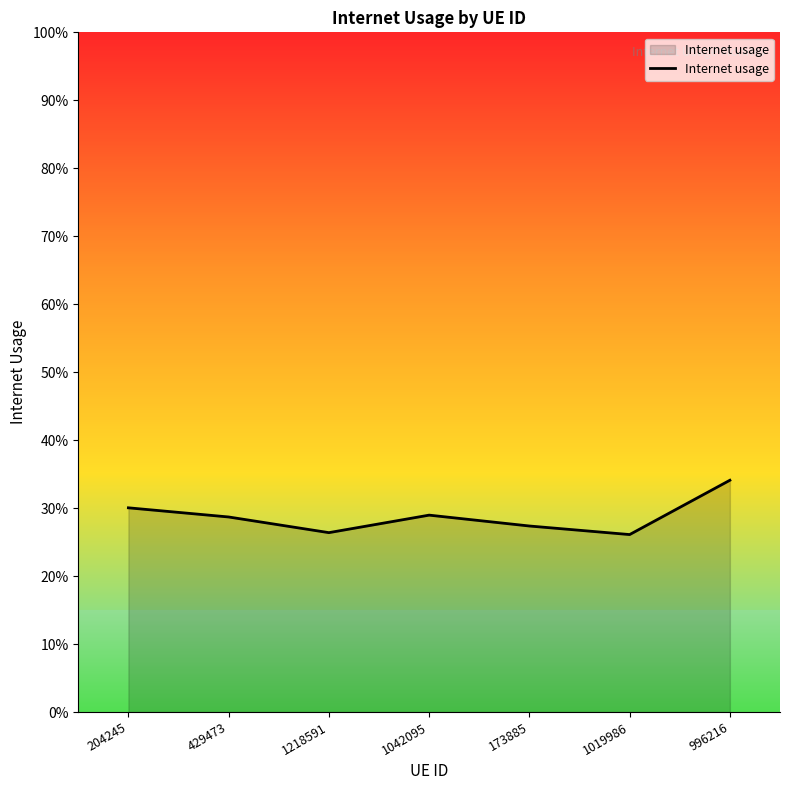

Reading left to right, transcribe all the data shown in this chart.

204245=0.3	429473=0.3	1218591=0.3	1042095=0.3	173885=0.3	1019986=0.3	996216=0.3